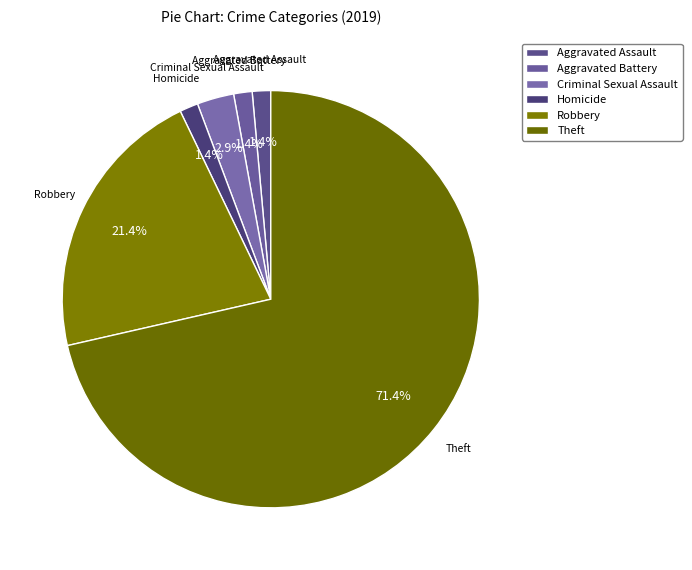

How many segments does this pie chart have?

6